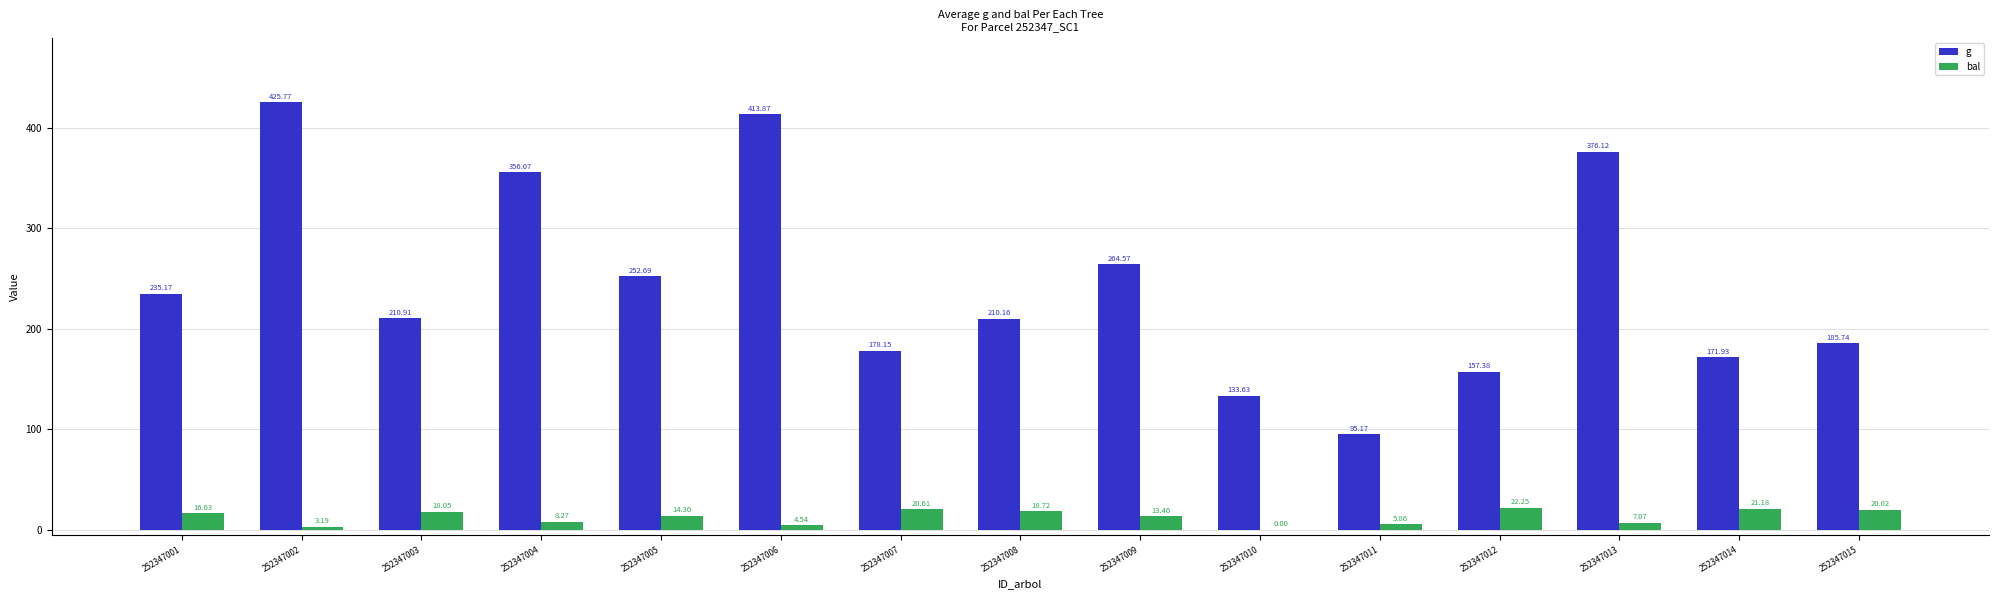

Which series changed the most between 252347004 and 252347010?

g